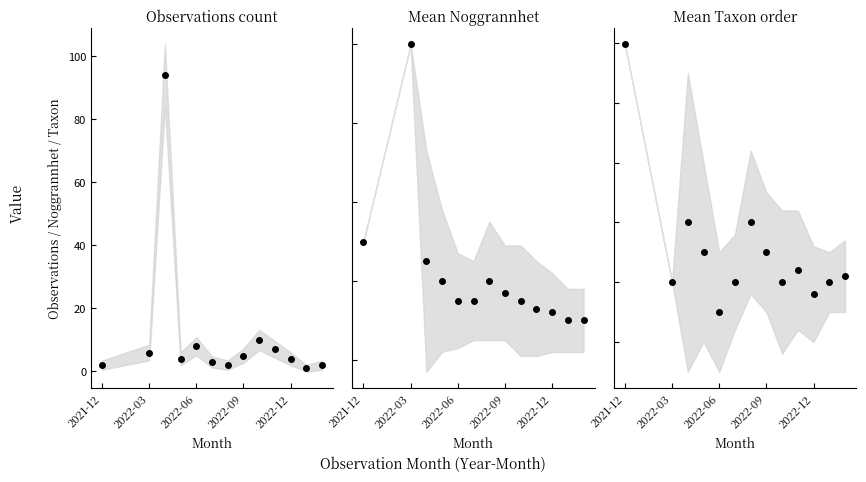

True or false: Mean Taxon order and Observations count cross at least once.

True